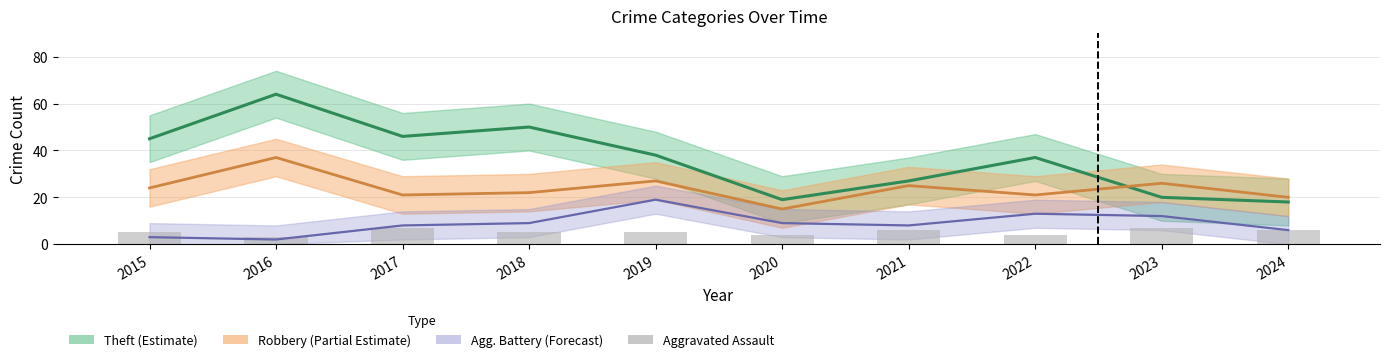

How many data points are above 5?

4